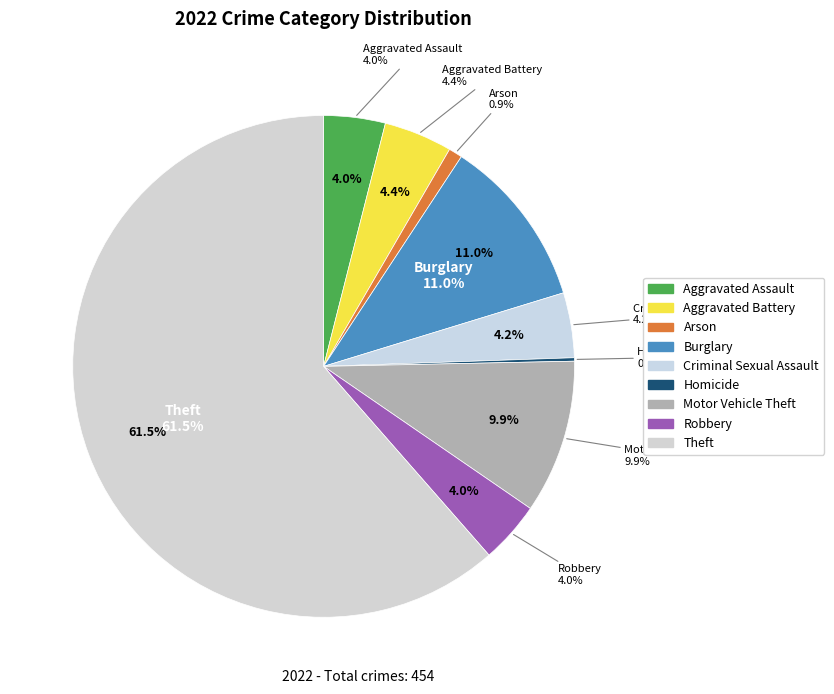

What percentage is NOT represented by Aggravated Battery?

95.6%